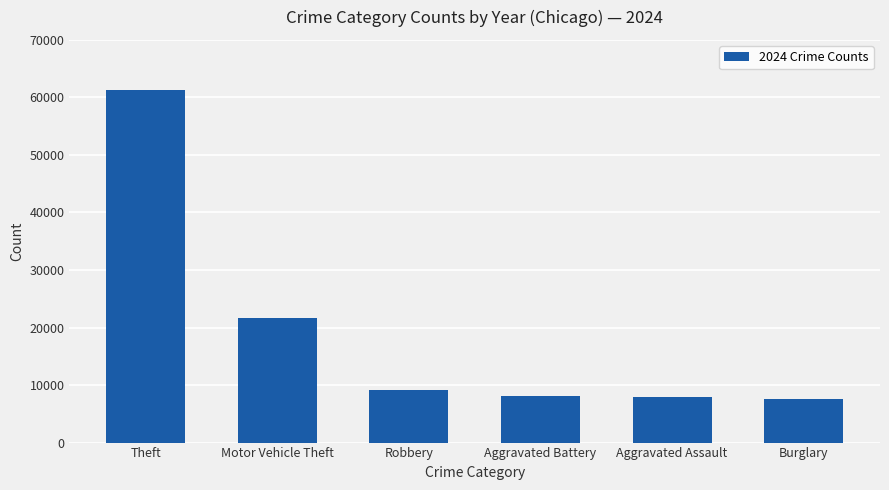

What is the label of the 6th bar from the right?

Theft